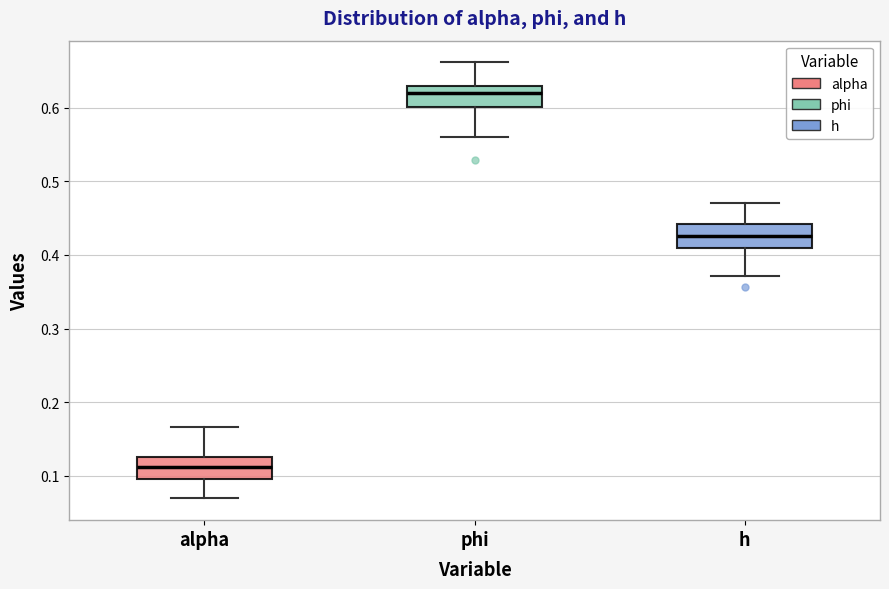

Which box's median line is the lowest?

alpha